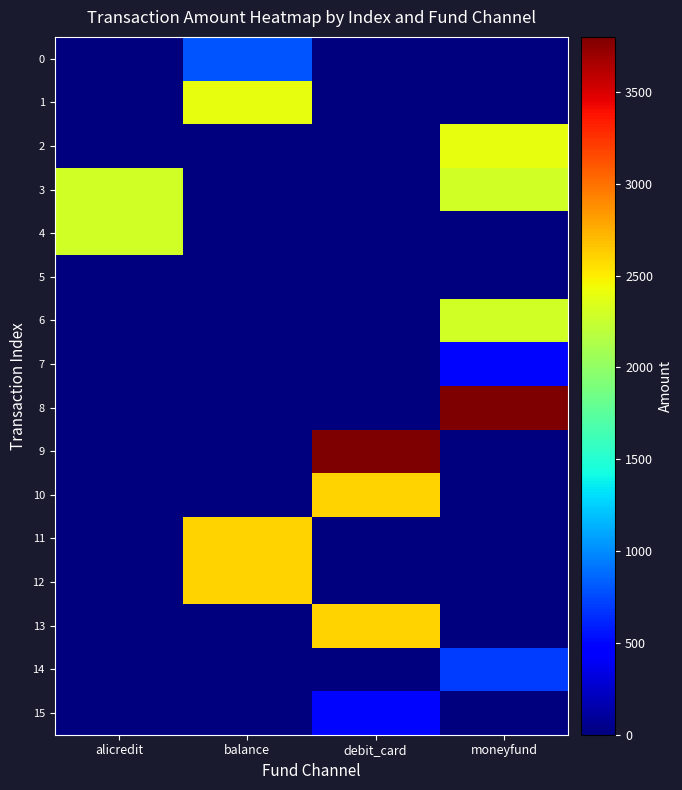

At which category is the sum across all series the highest?

moneyfund